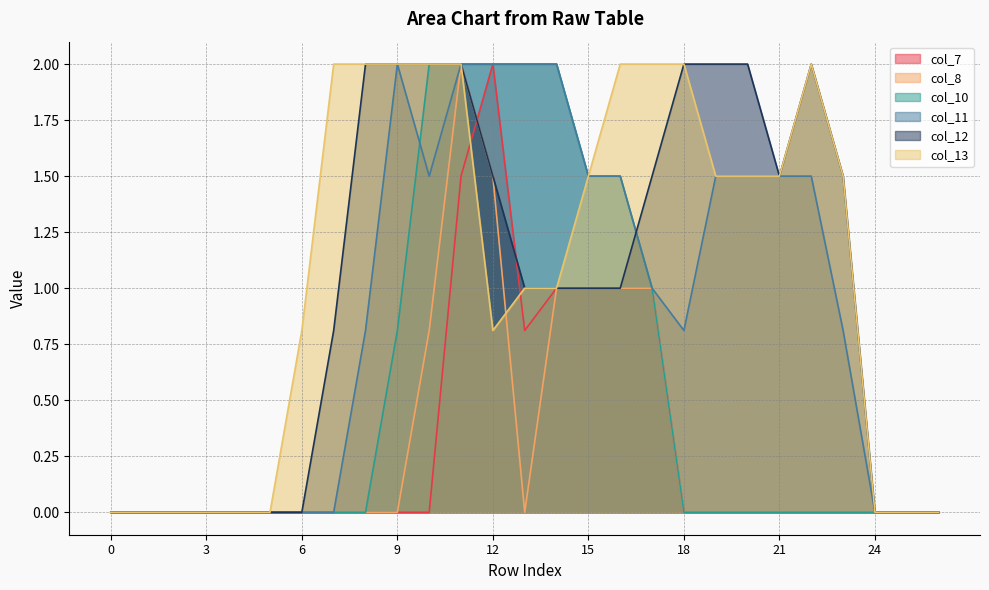

How many series are shown in this chart?

6